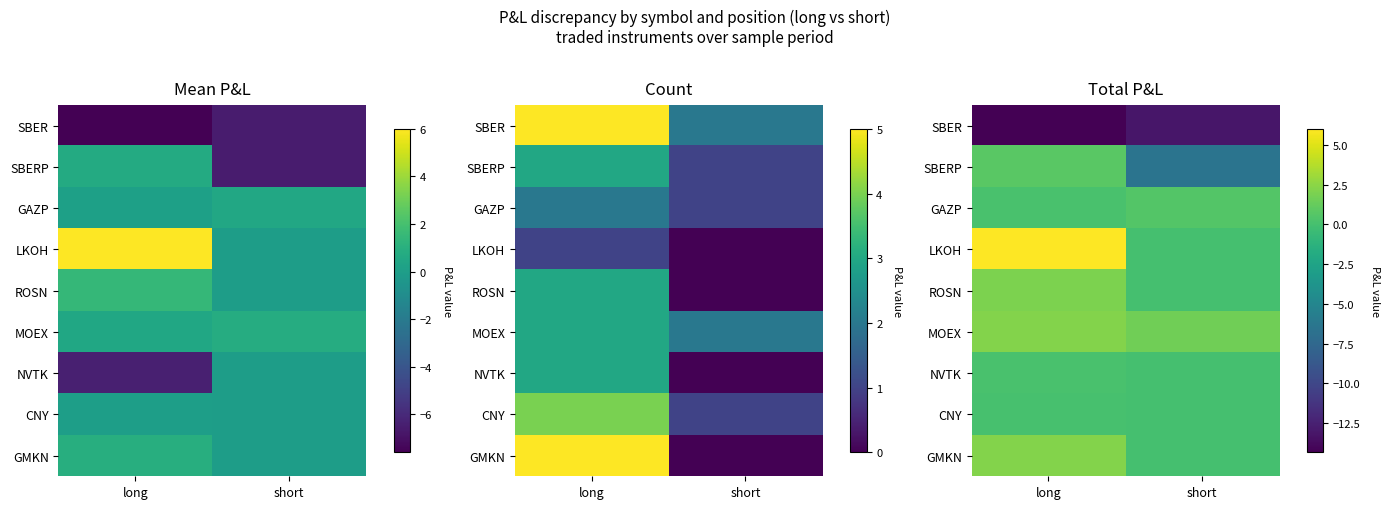

Between short and long, which is larger?

short